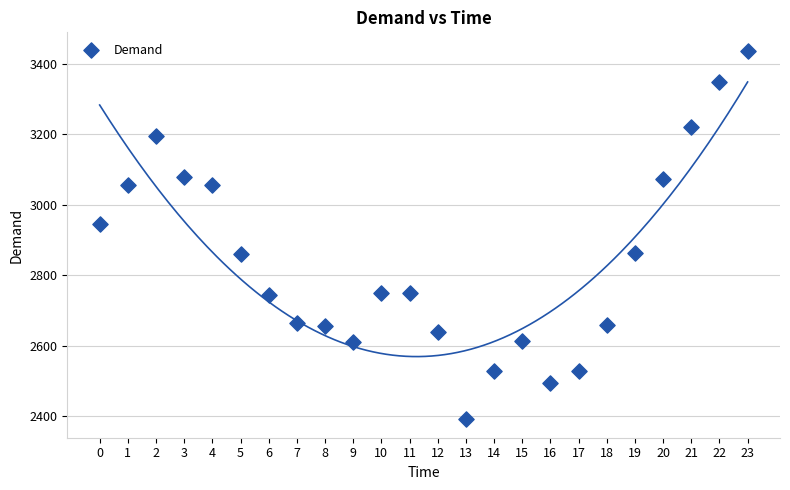

What Y value in the scatter plot is closest to 2914?

2946